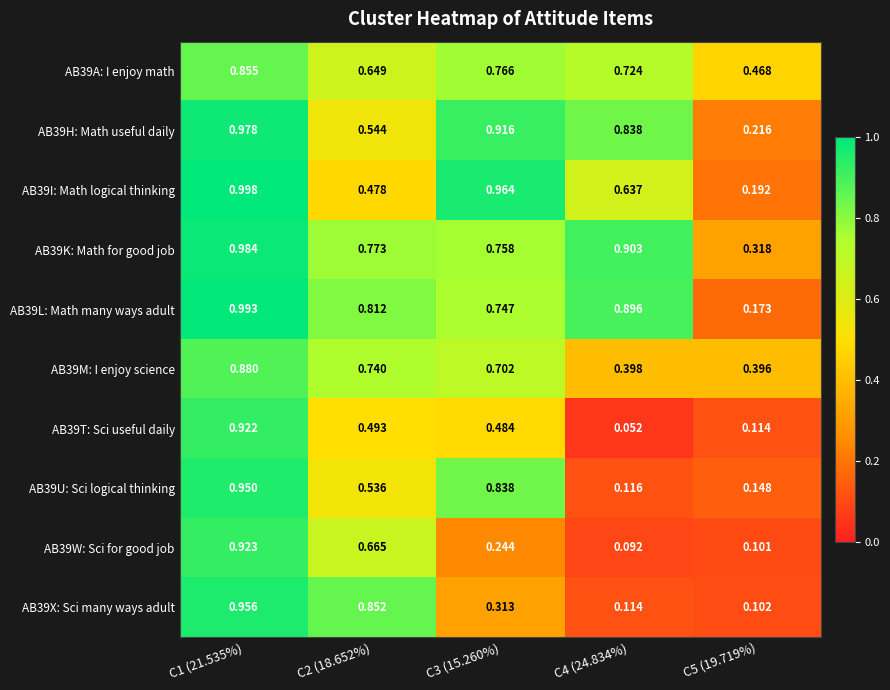

Is the value of AB39W: Sci for good job at C4 (24.834%) greater than the value of AB39A: I enjoy math at C3 (15.260%)?

No